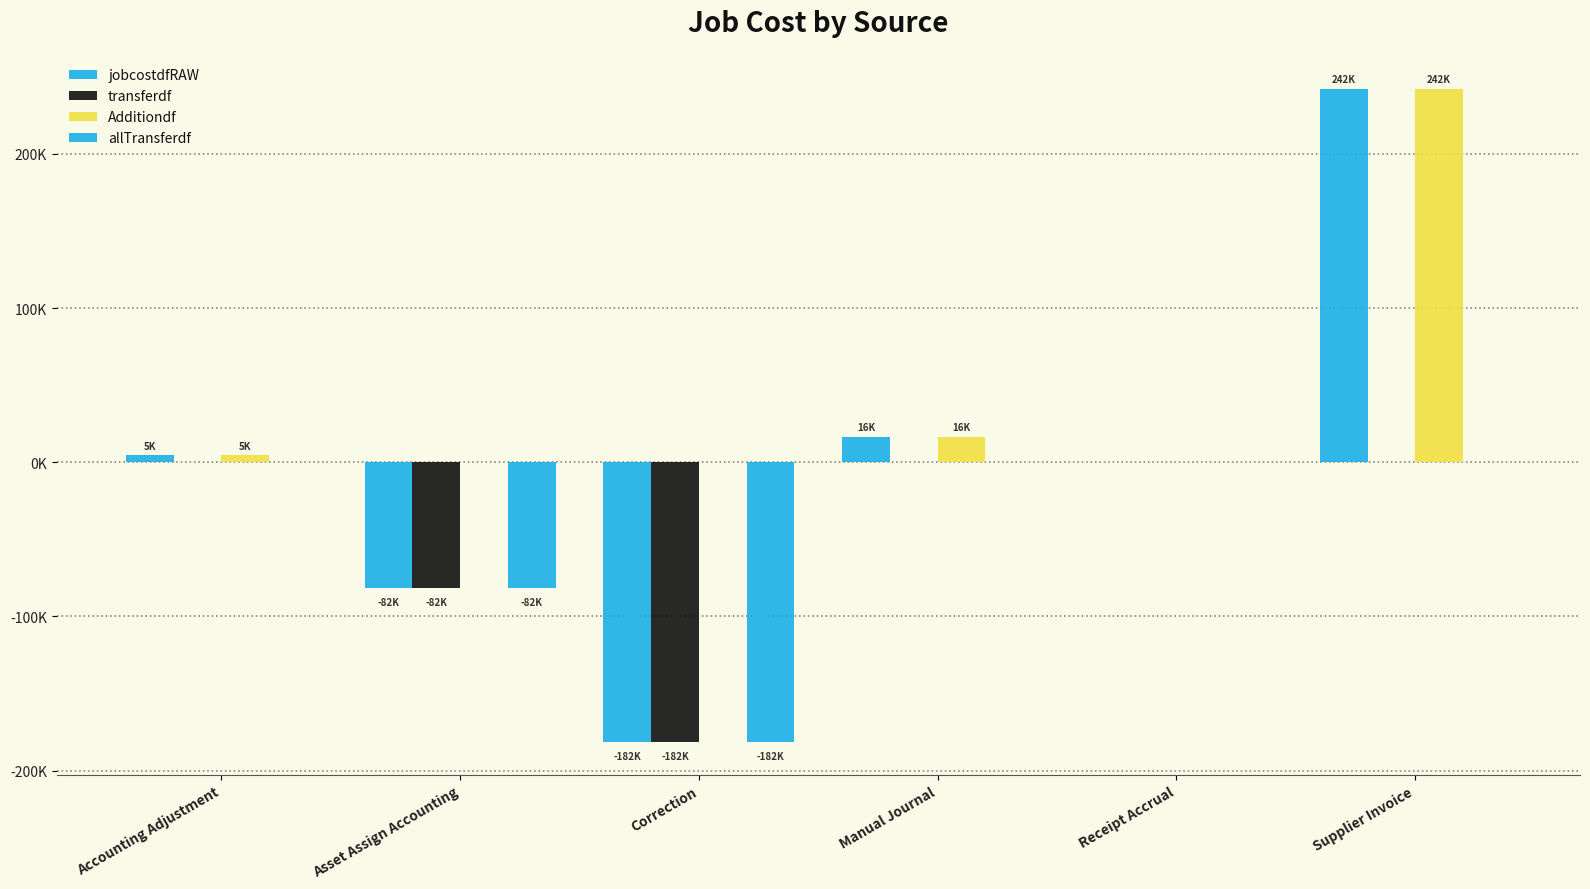

Are the bars grouped side by side (vs. stacked)?

Yes